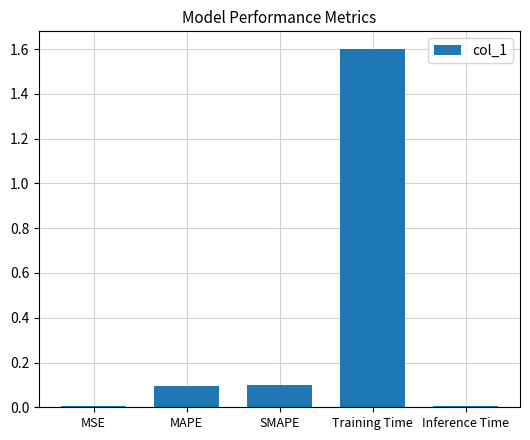

The chart shows a value of 0.1 at MAPE. True or false?

True